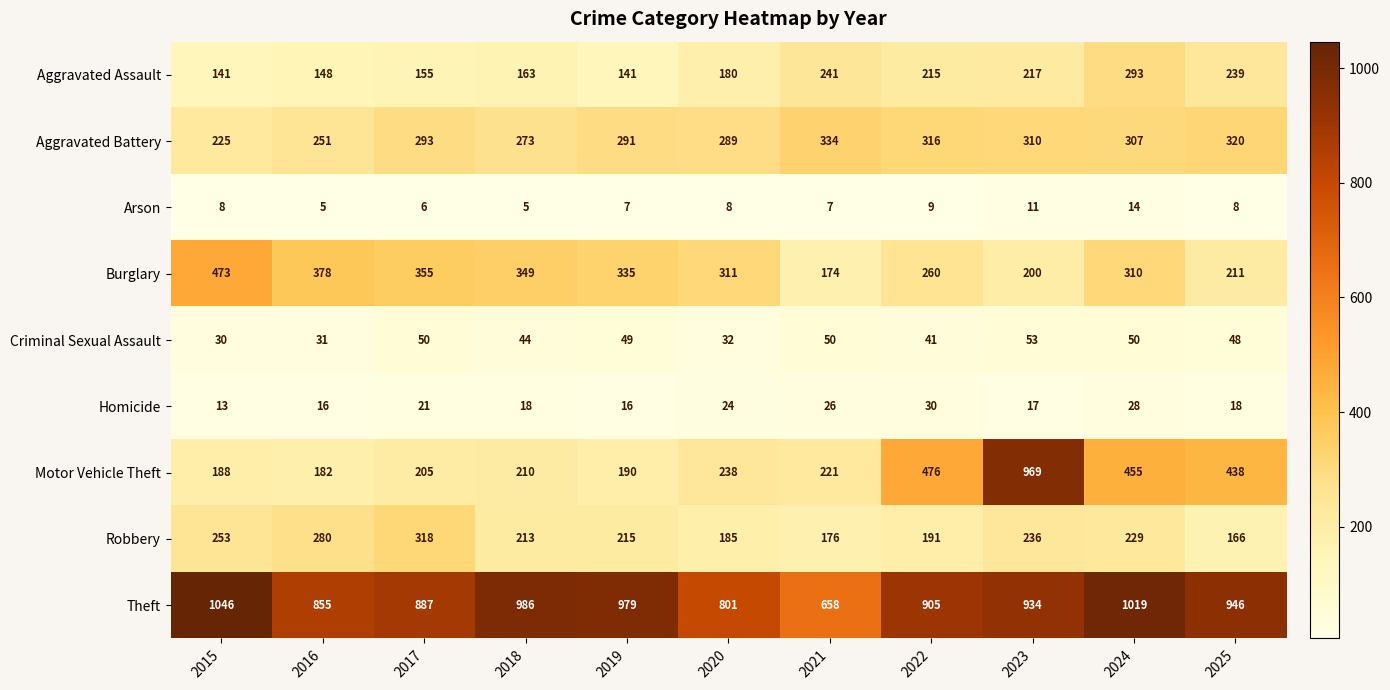

Which series has the largest range (max minus min)?

Motor Vehicle Theft